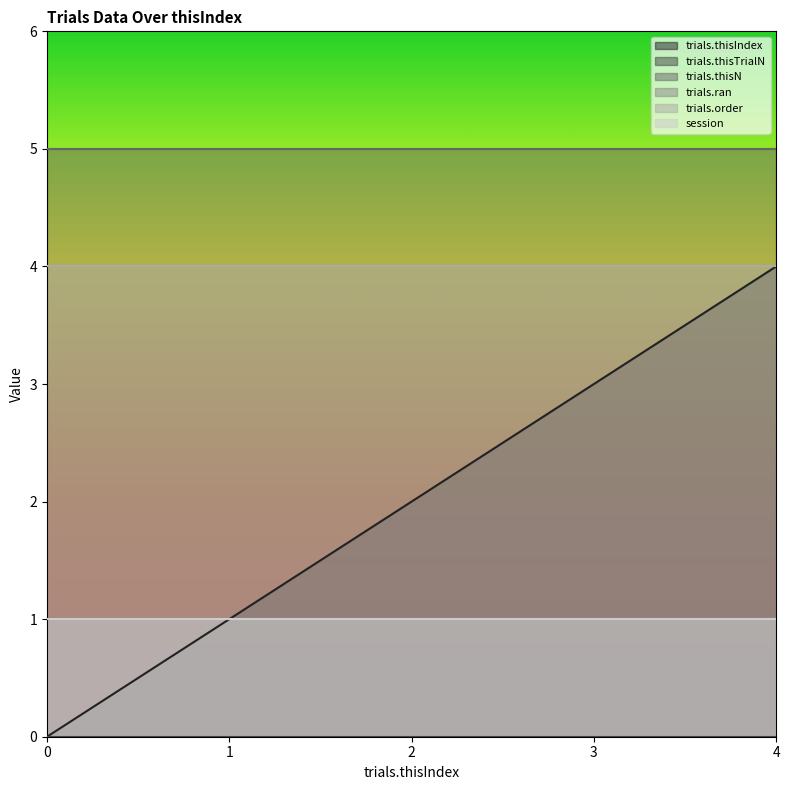

How many lines are shown in the chart?

6